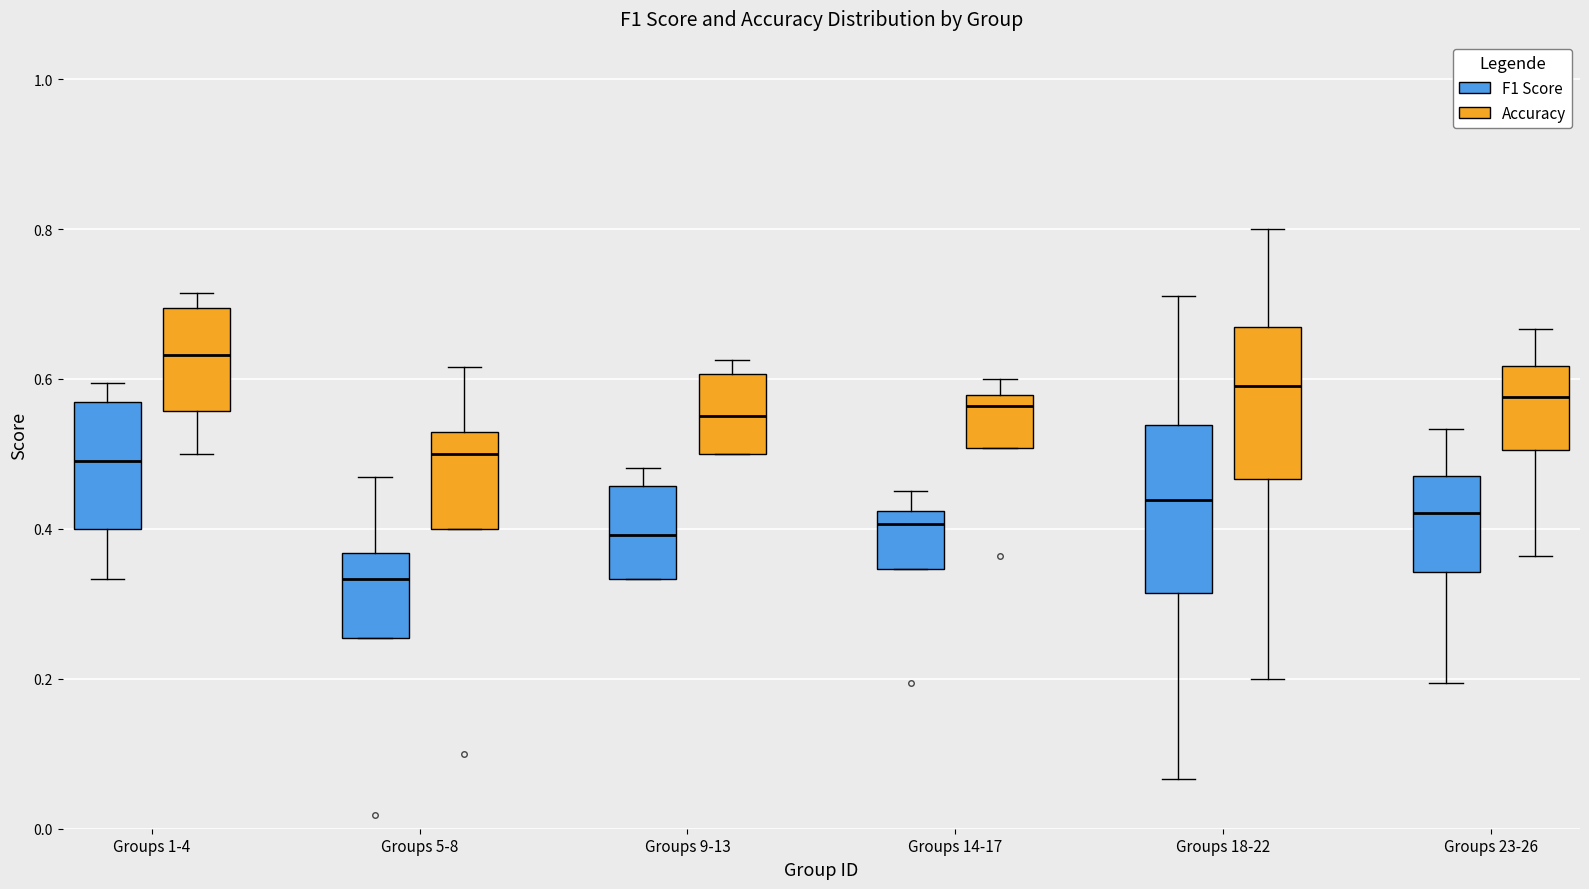

Where does the median line of the box for Groups 14-17 (F1 Score) sit on the y-axis? The values are not printed on the chart, so give them approximately, as read against the axis.

0.40